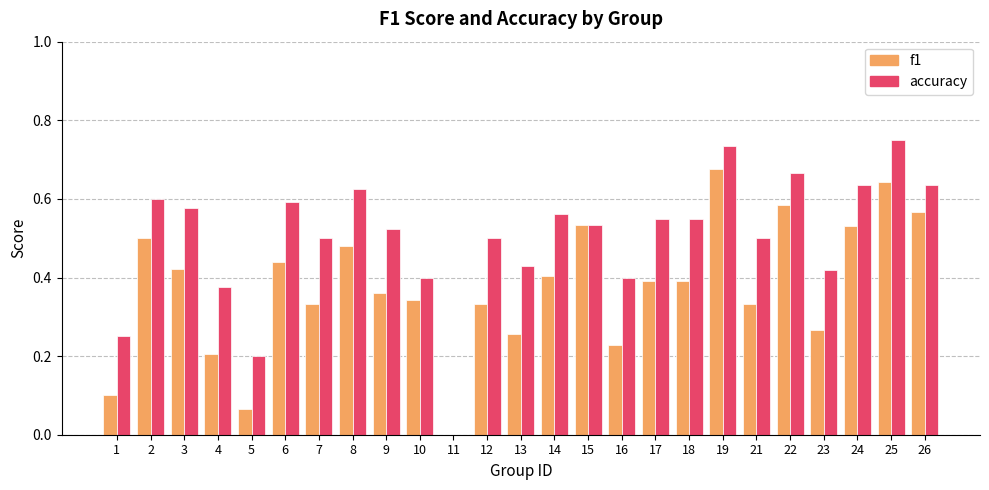

What is the total value across all series at 19?

1.4